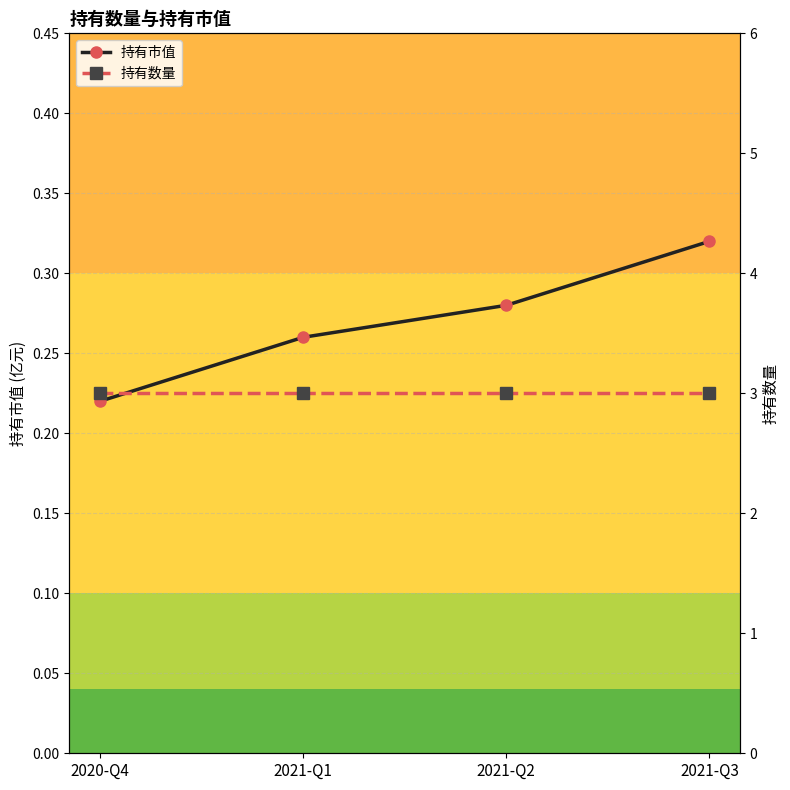

Is this an area chart (filled region under the line)?

No